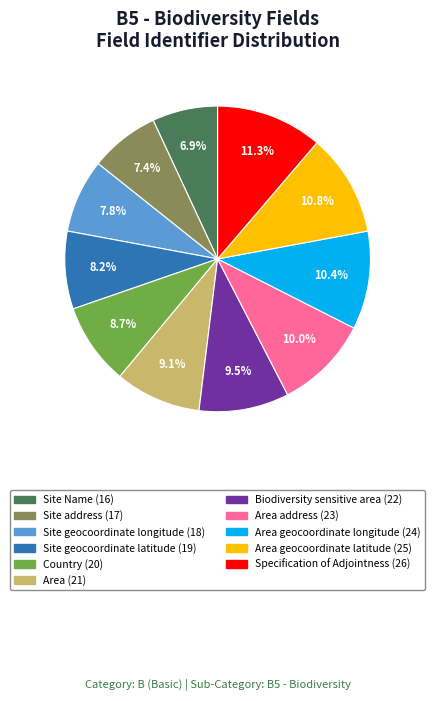

Is there a majority slice in this chart?

No